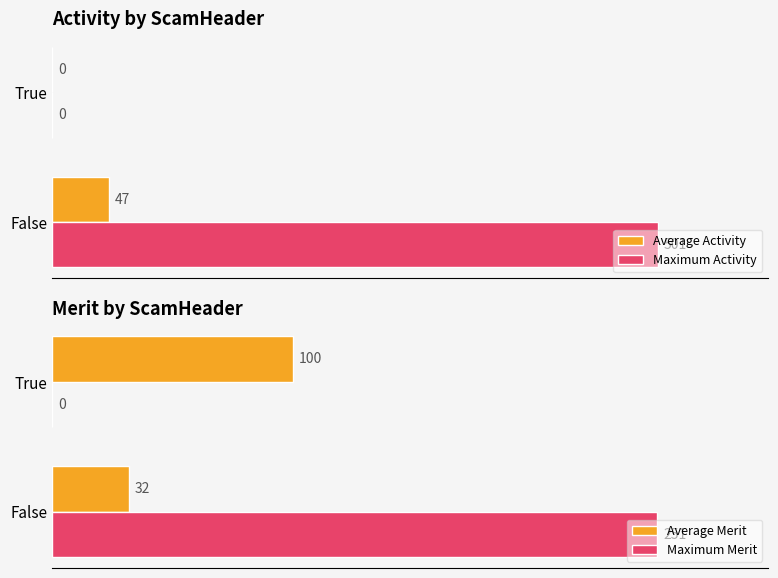

Count the Maximum Activity values in the range 0 to 501.

2